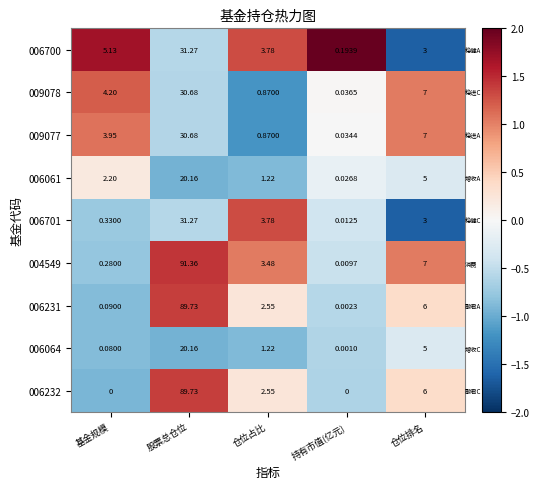

Rank the categories by 006064 value from highest to lowest.

股票总仓位, 仓位排名, 仓位占比, 基金规模, 持有市值(亿元)